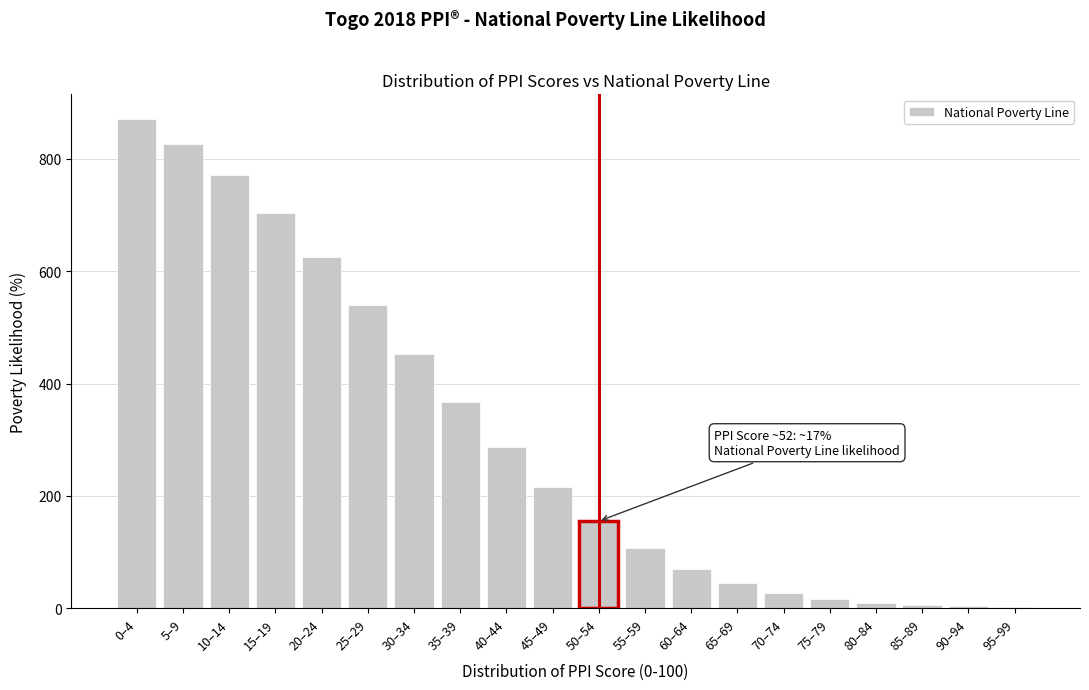

What is the sum of the values at 0–4 and 50–54?

1026.2